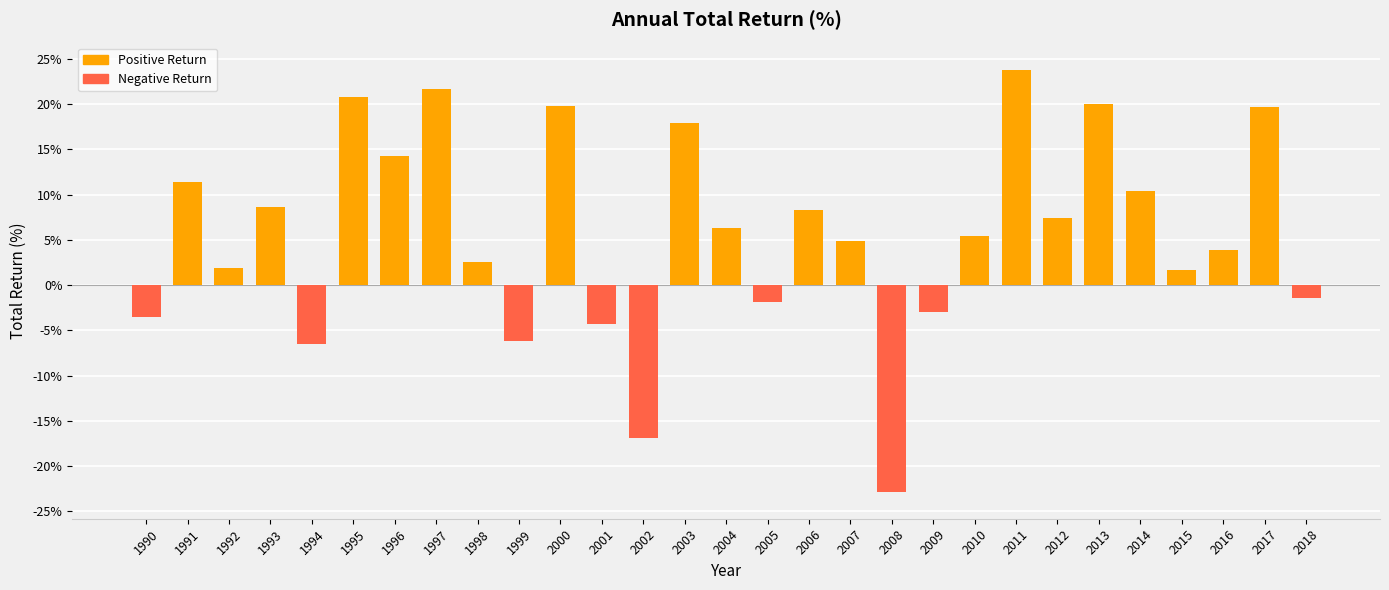

Between 2011 and 2018, which is larger?

2011